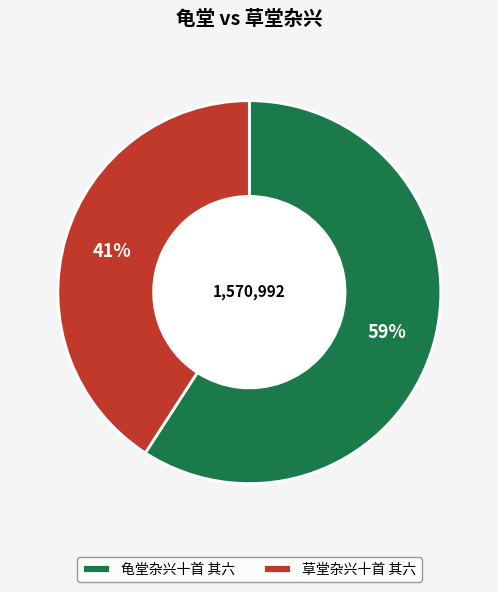

Rank the categories by value from highest to lowest.

龟堂杂兴十首 其六, 草堂杂兴十首 其六